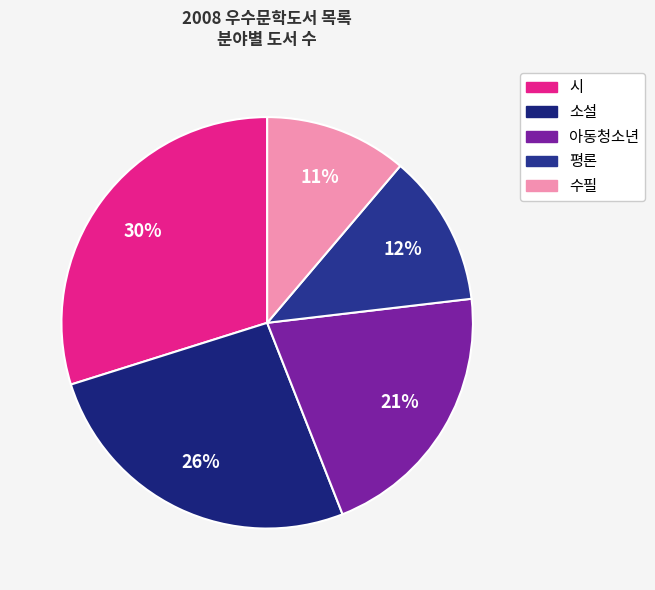

Is there a majority slice in this chart?

No